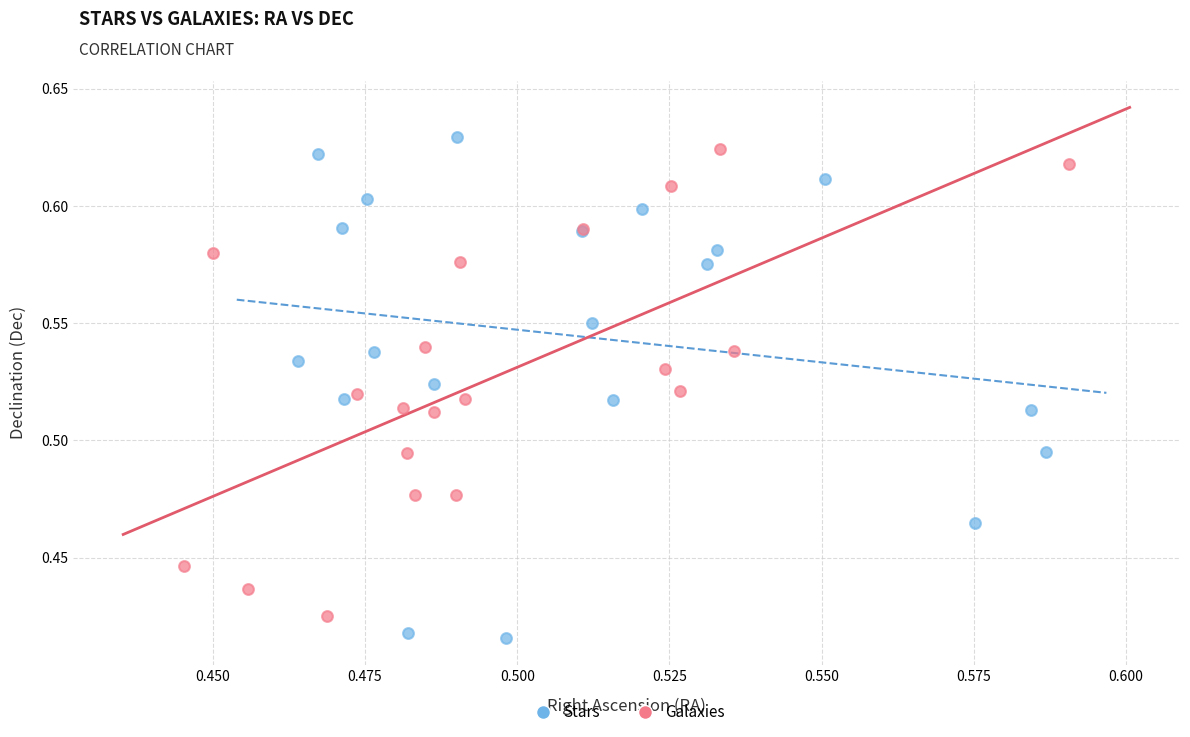

What are all the series names shown in the legend?

Stars, Galaxies